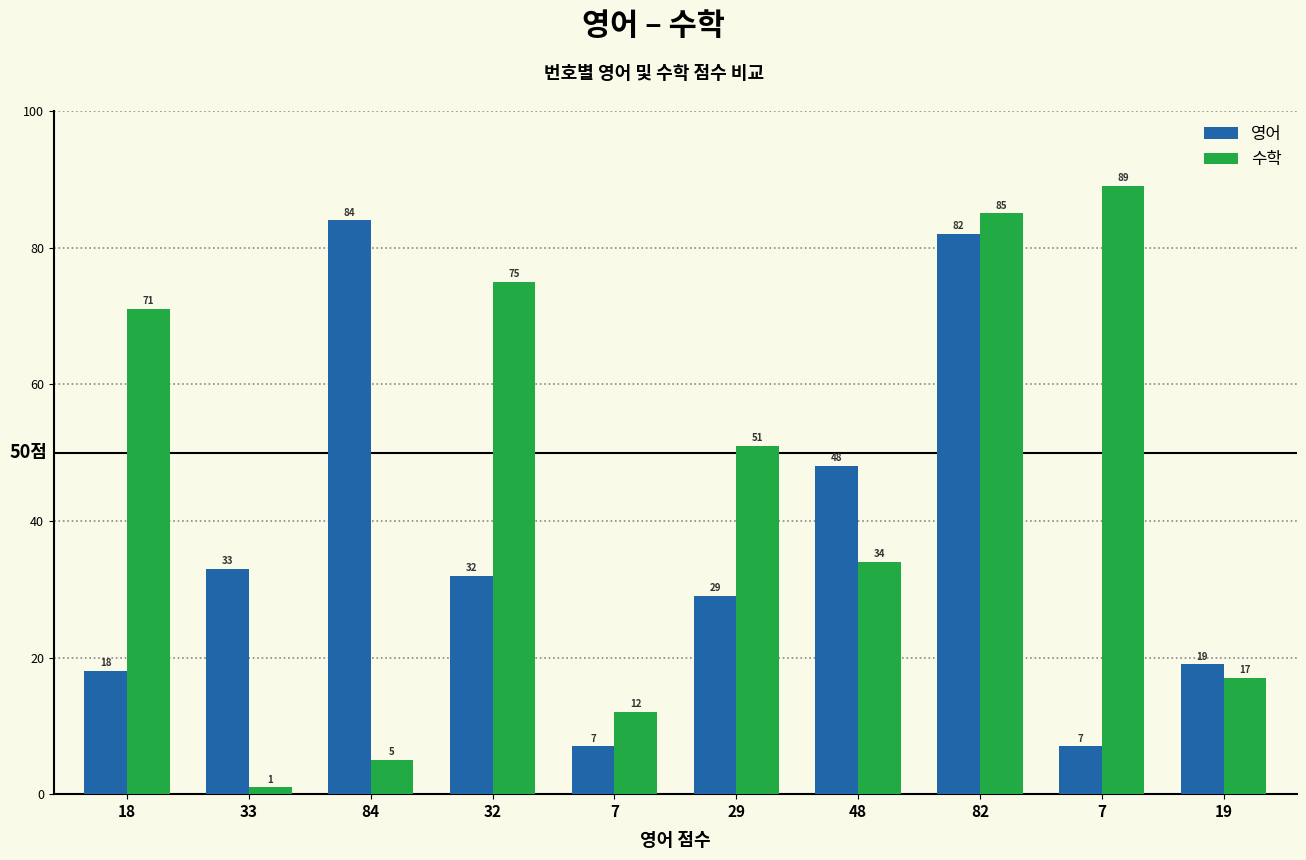

The 영어 series shows 2 at 7. True or false?

False